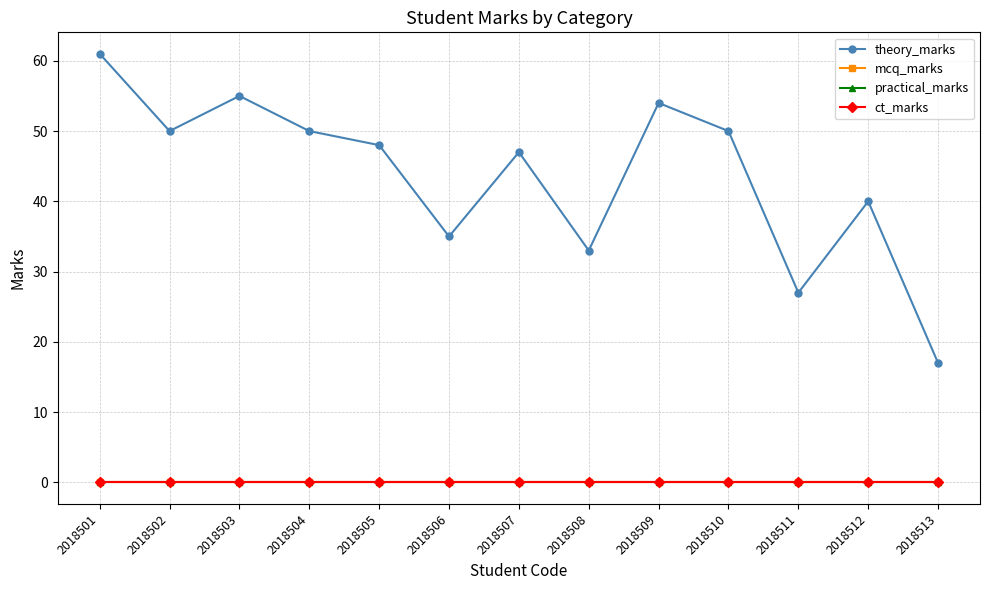

Where is theory_marks nearest to the value 39?

2018512